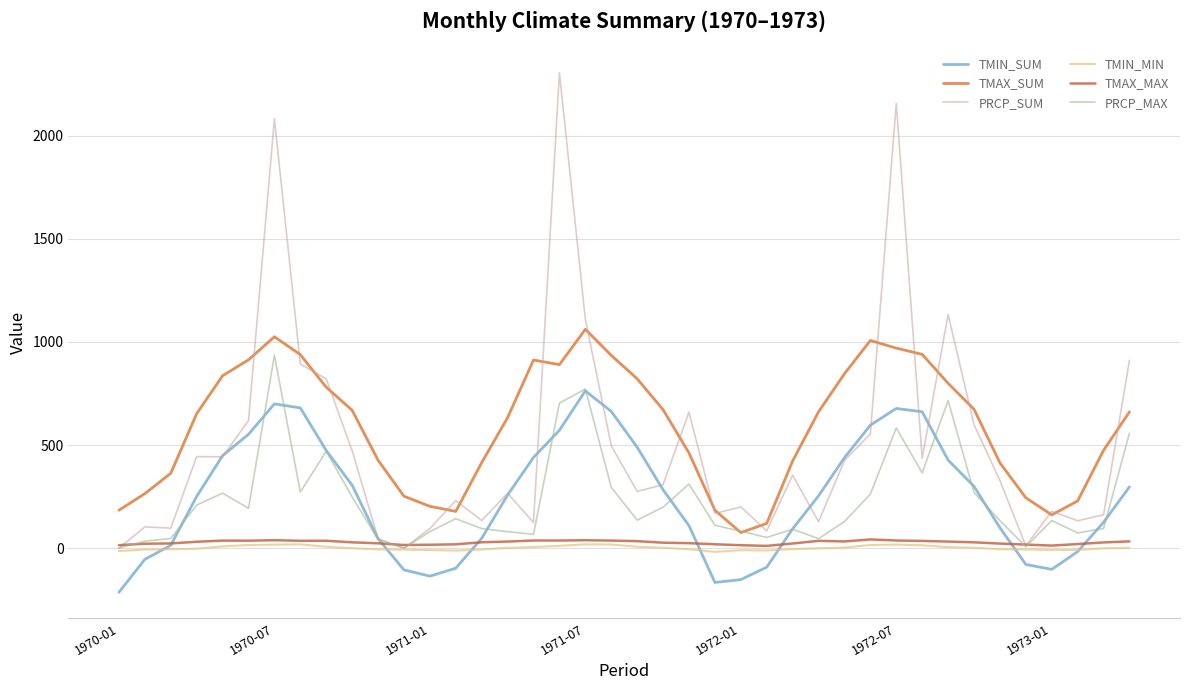

Is this an area chart (filled region under the line)?

No